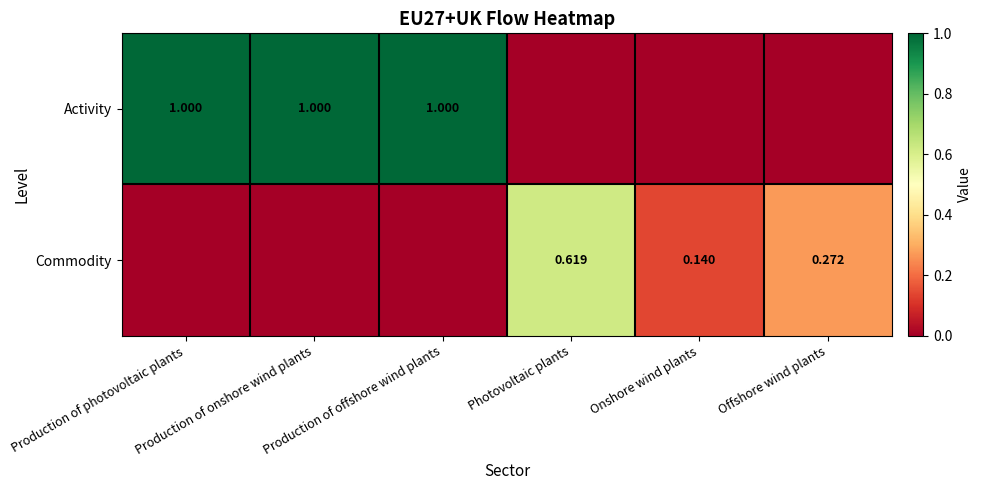

Is the value of Activity at Production of offshore wind plants greater than the value of Commodity at Photovoltaic plants?

Yes